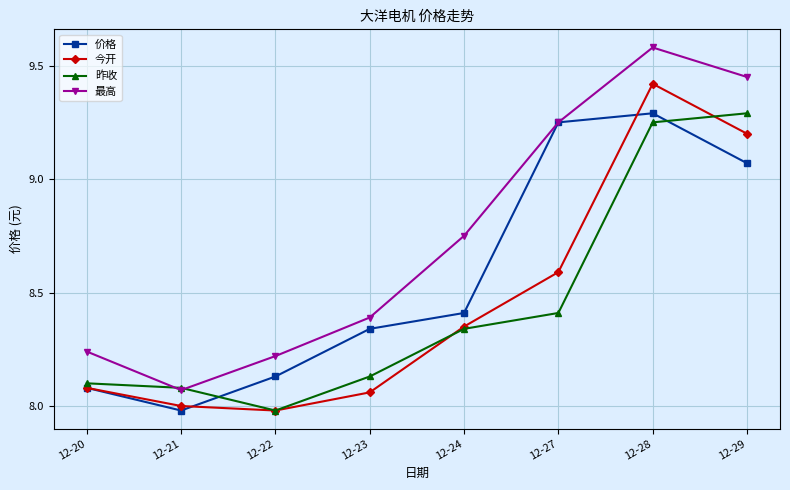

In 最高, how many points are lower than both neighbors (excluding endpoints)?

1